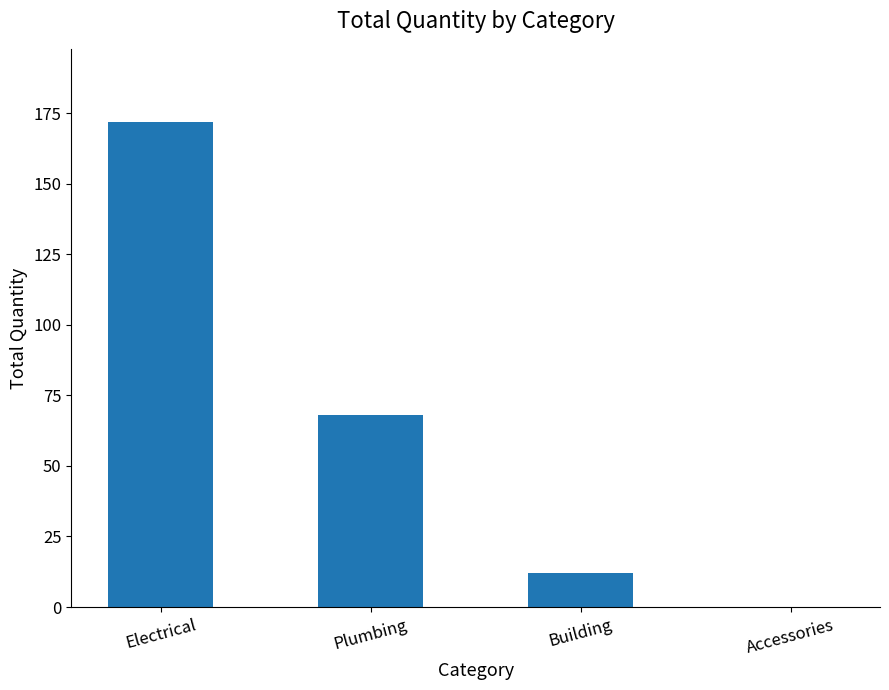

True or false: the data shows 0 at Accessories.

True